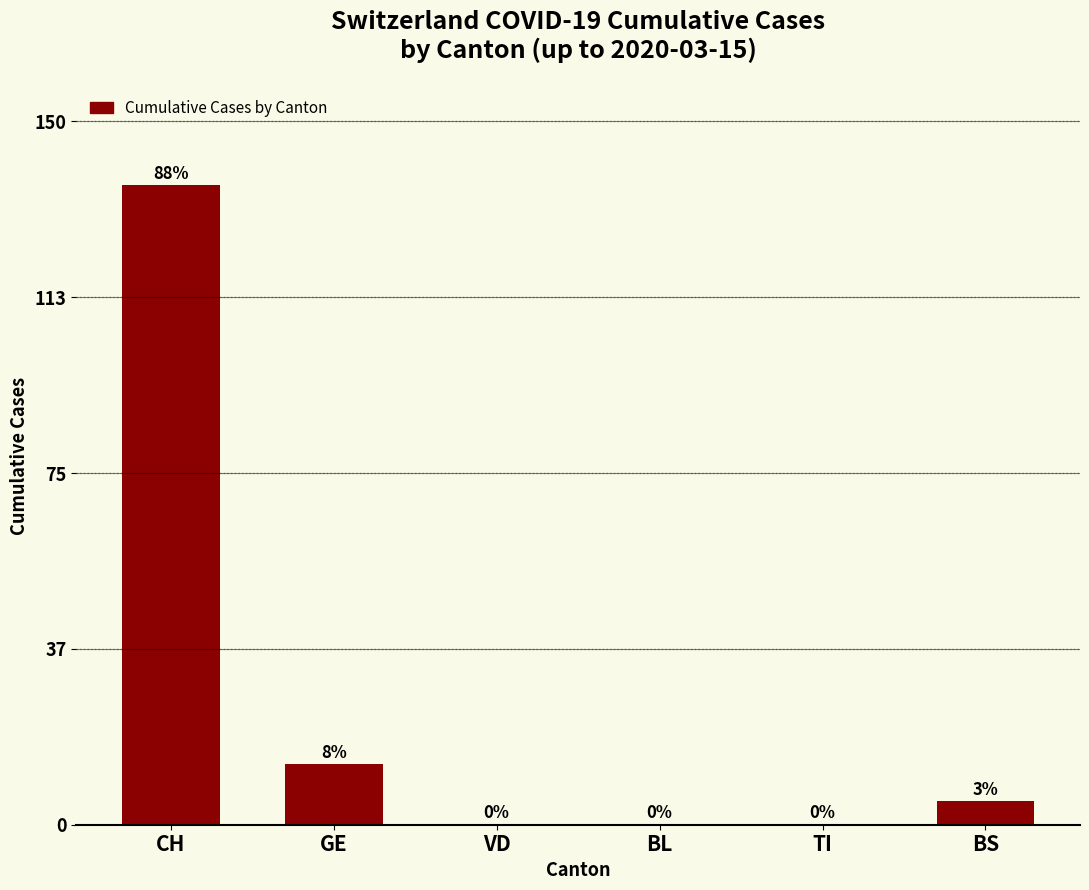

The chart shows a value of 71 at BL. True or false?

False